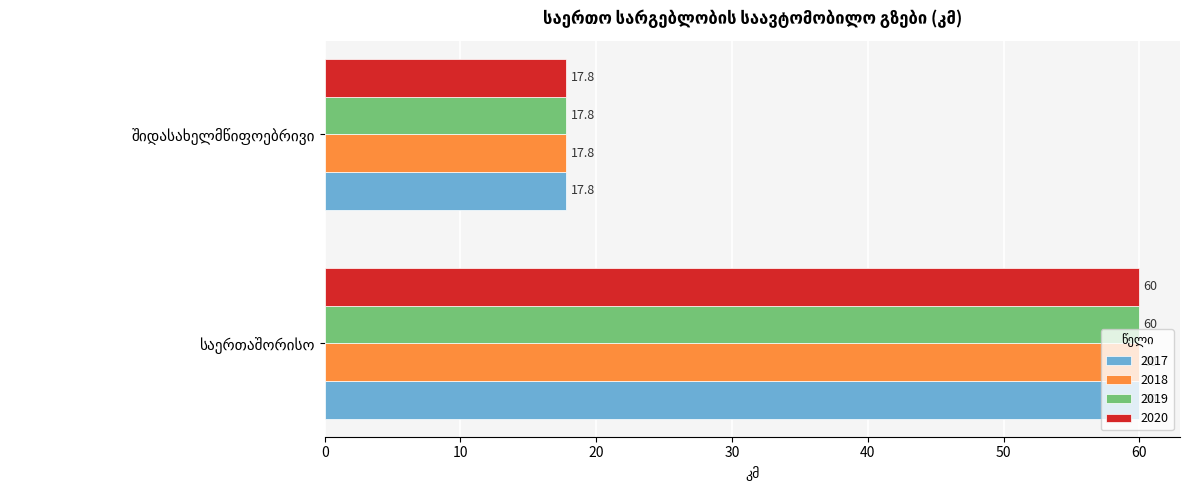

What is the highest value of the 2020 series?

60.0